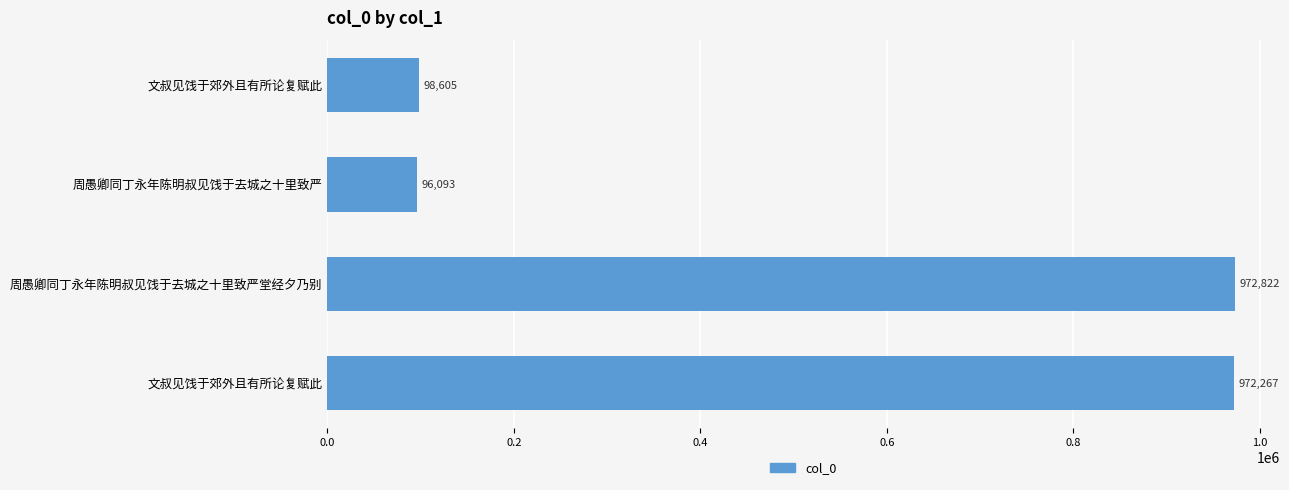

How many bars are there in total?

4